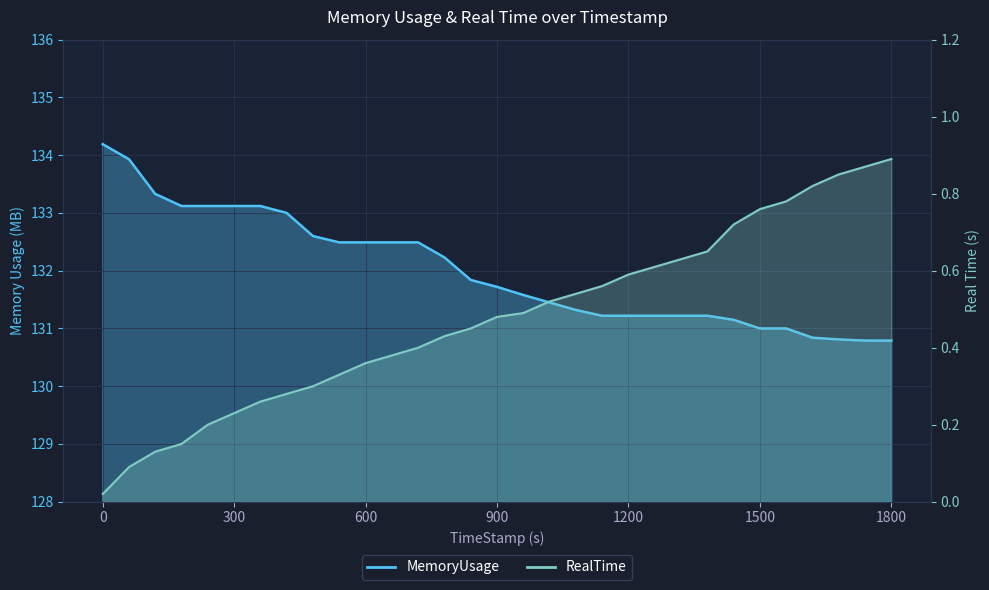

What is the difference between the second highest and second lowest values in the MemoryUsage series?

3.1